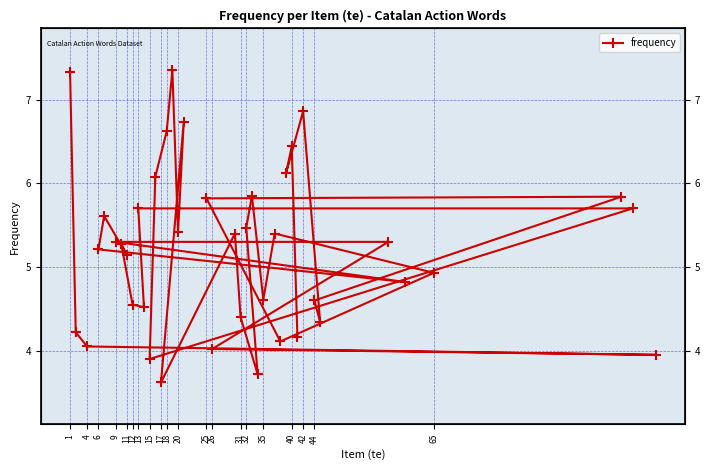

At which category does the data reach its first local peak?

18